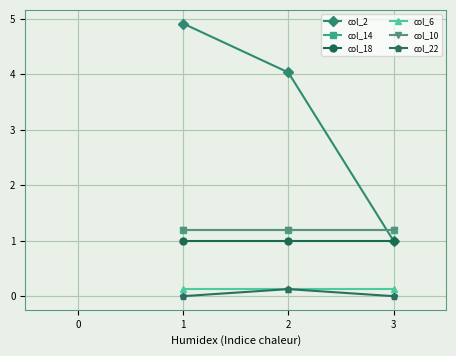

What is the value of the col_14 point at the 3rd from the left?

1.2